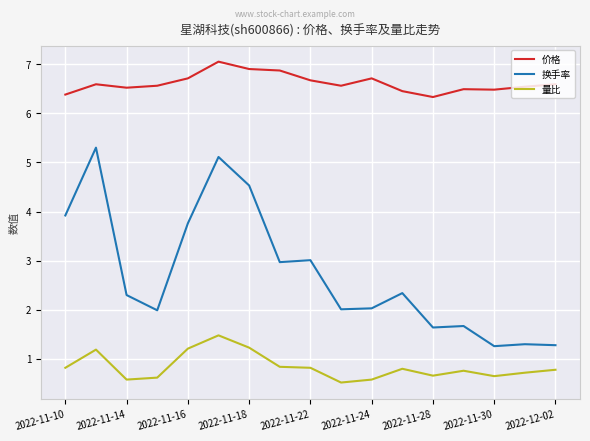

Rank the series by their average value, from highest to lowest.

价格, 换手率, 量比